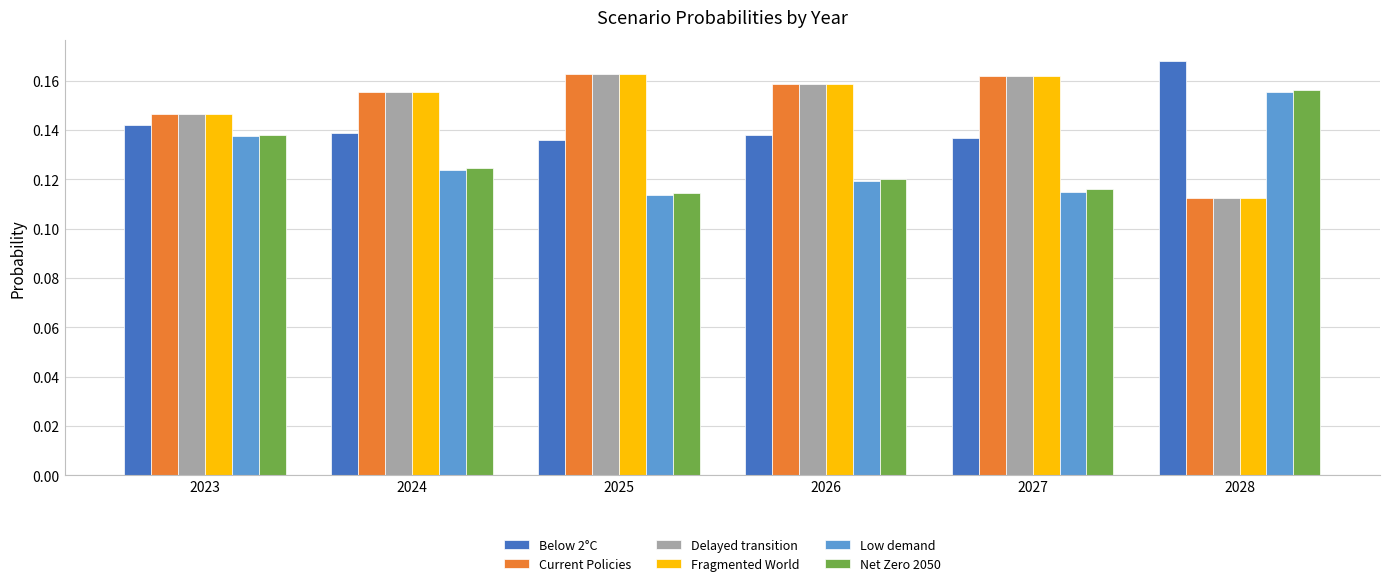

Count the Below 2°C values in the range 0 to 1.

6